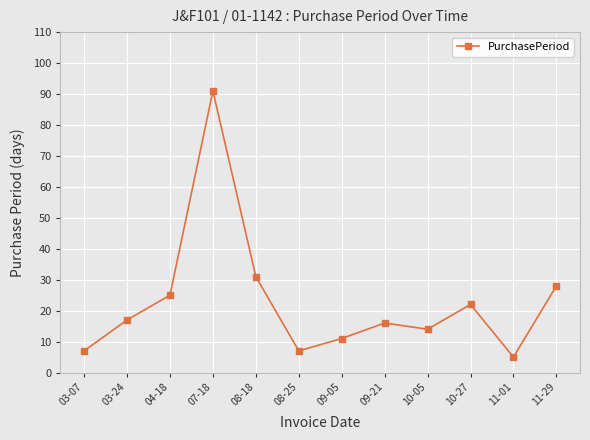

Is it true that the value at 04-18 is 13?

False